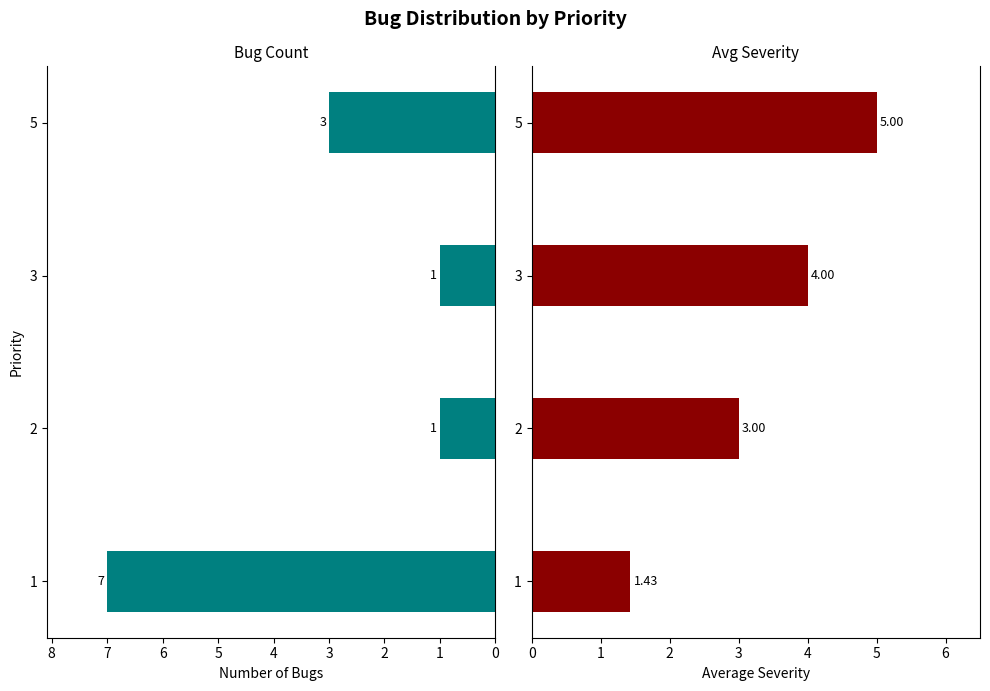

How many groups of bars are there?

4